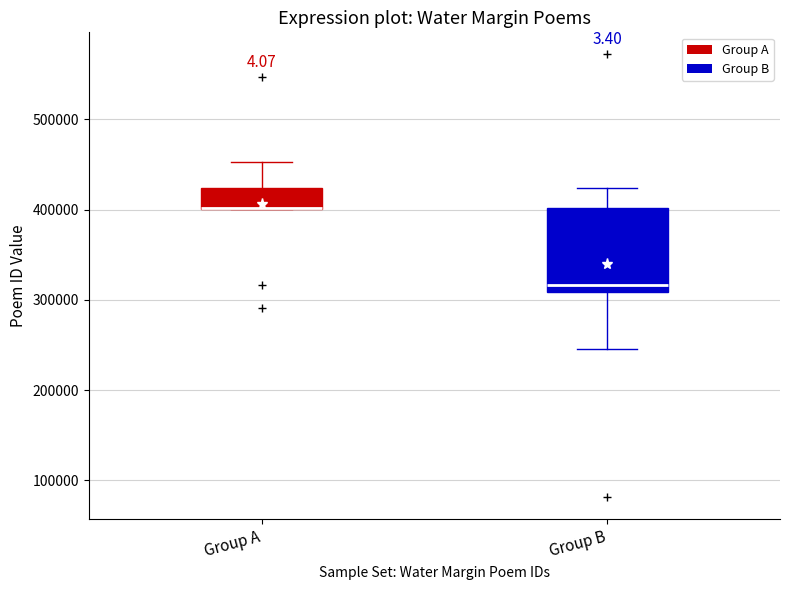

Reading left to right, transcribe this box plot: for each box, give where its median line is, the range the box spans, and where its two whiskers end, as read against the y-axis. The values are not printed on the chart, so give them approximately, as read against the axis.

Group A: median 400000 (drawn on the box's lower edge), box 400000 to 420000, whiskers 400000 to 450000
Group B: median 320000, box 310000 to 400000, whiskers 250000 to 420000